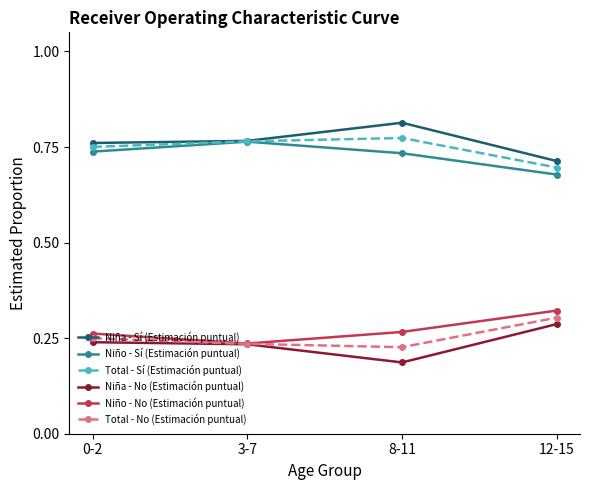

True or false: Niño - Sí (Estimación puntual) and Niño - No (Estimación puntual) intersect in this chart.

False